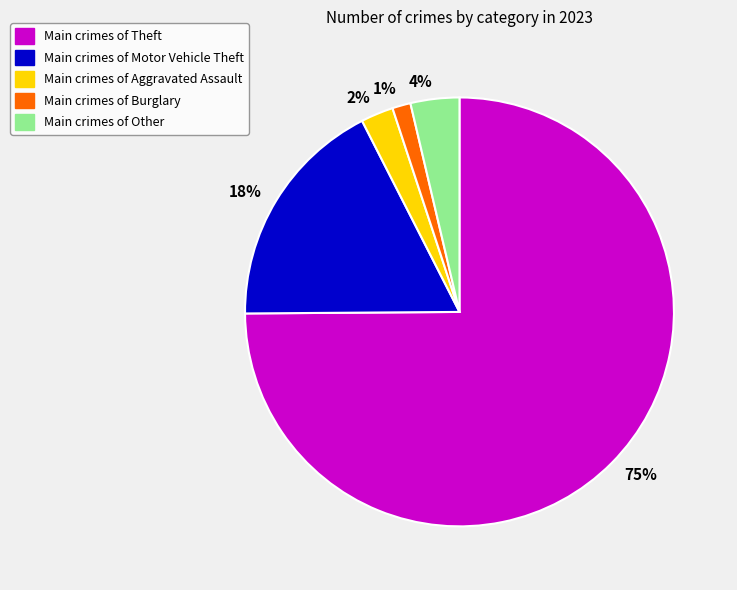

True or false: 2% accounts for 13% of the total.

False